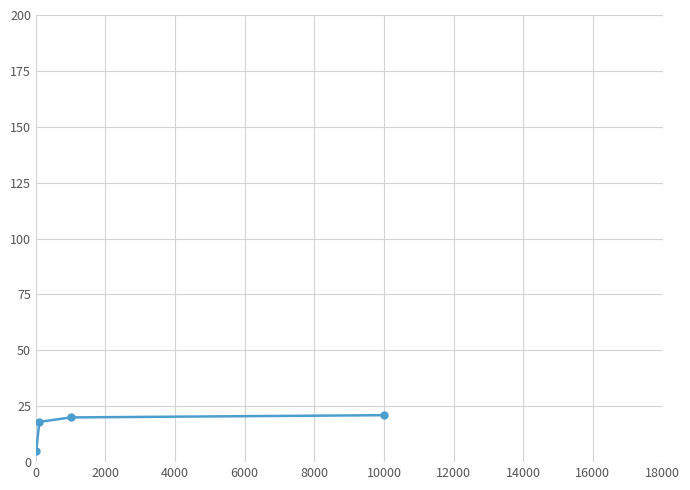

What is the value of the 3rd point from the left?

20